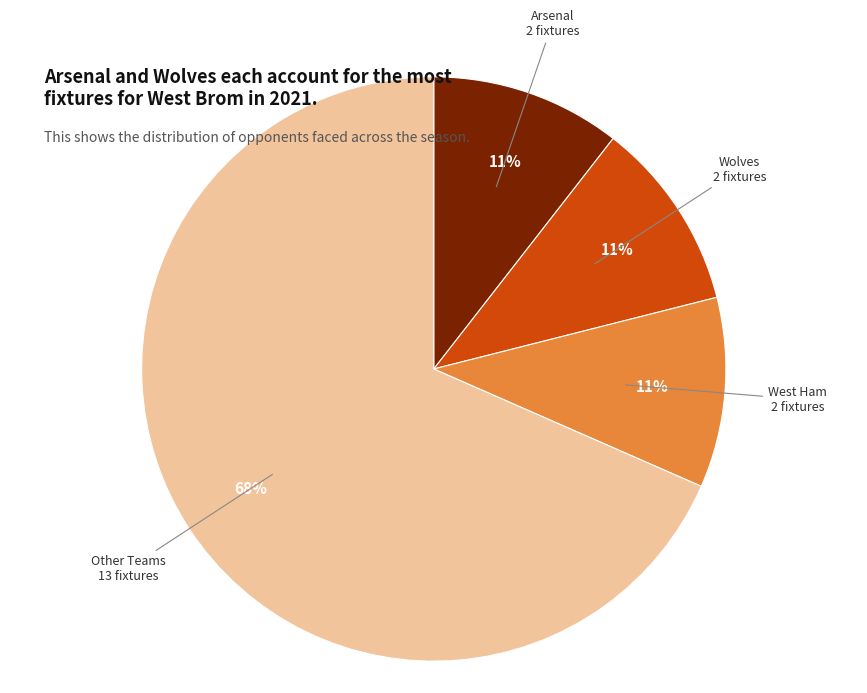

To the nearest percent, what is the average slice percentage?

25%